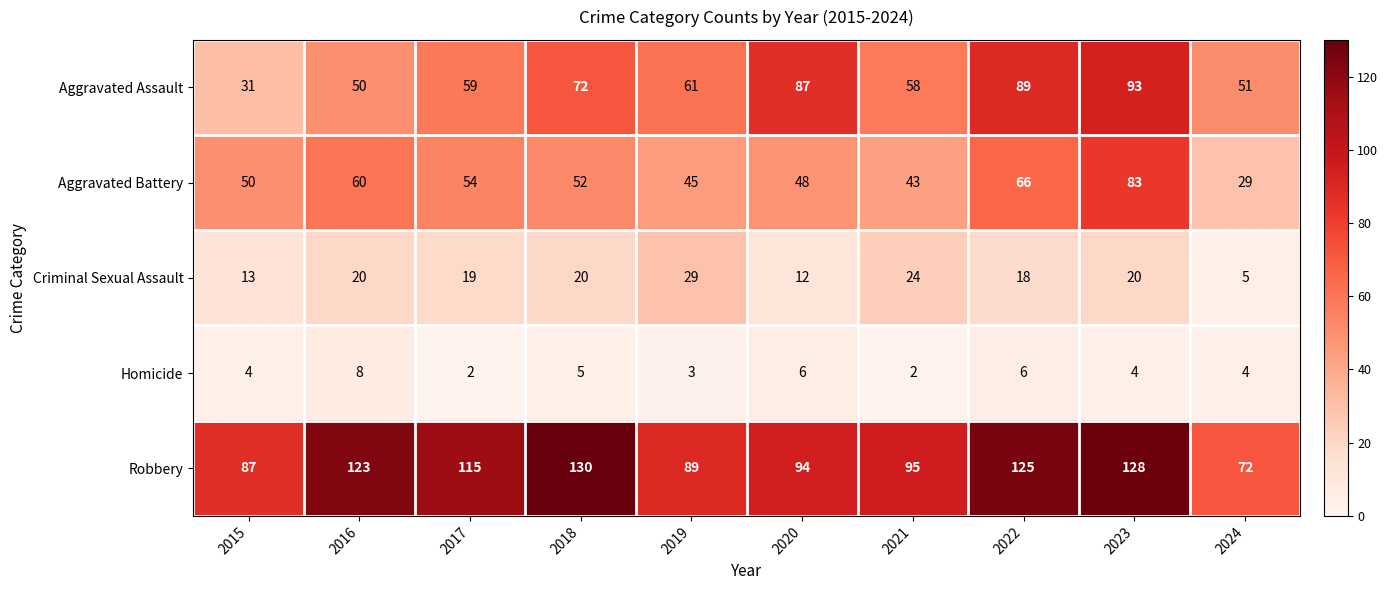

Which series has the largest range (max minus min)?

Aggravated Assault